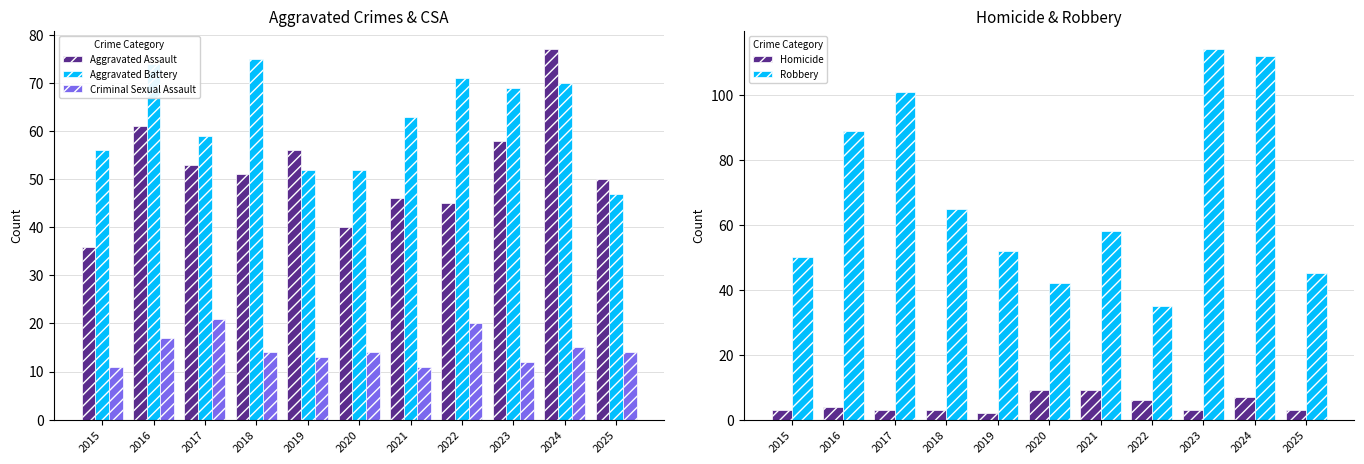

Which label corresponds to the smallest value in the chart?

2019